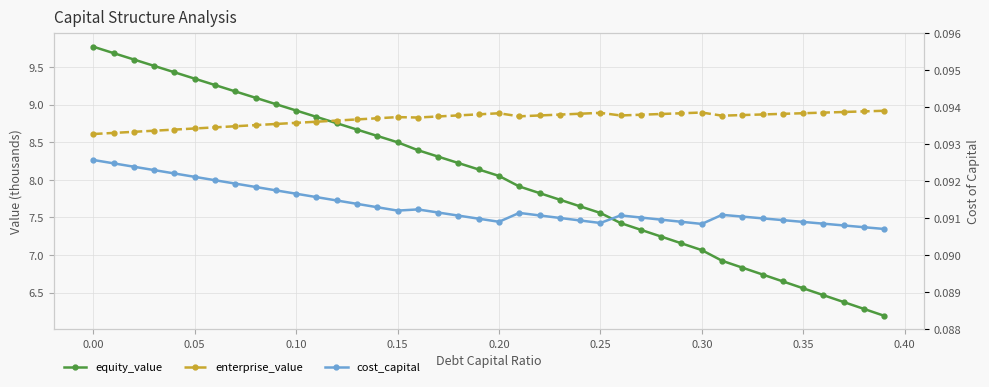

True or false: enterprise_value and cost_capital cross at least once.

False